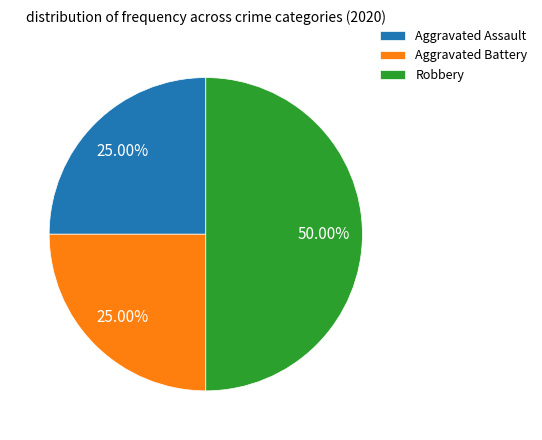

What percentage is the Aggravated Assault slice, to the nearest percent?

25%